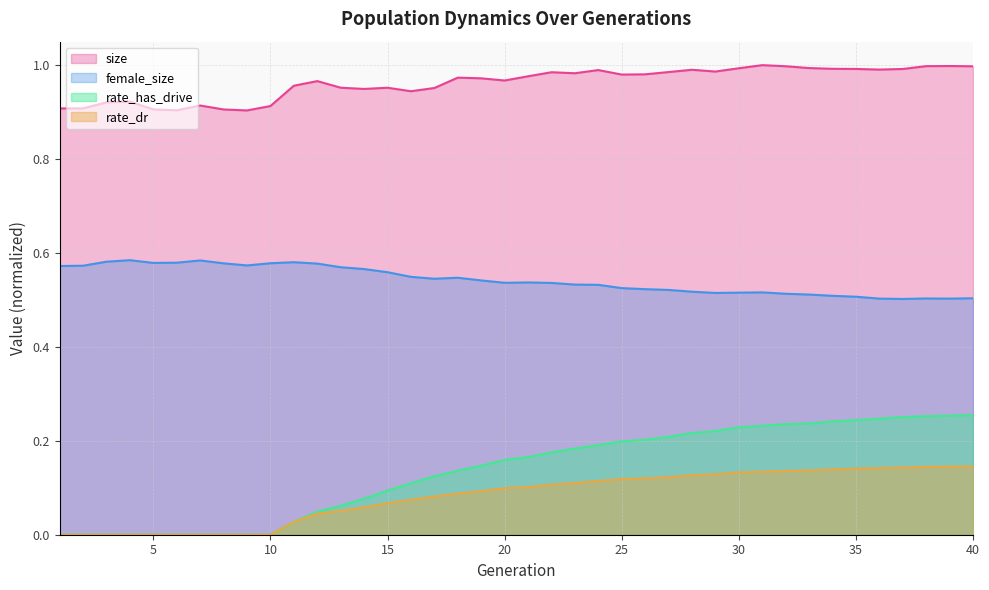

What is the value of the rate_has_drive point at the 38th from the left?

0.3